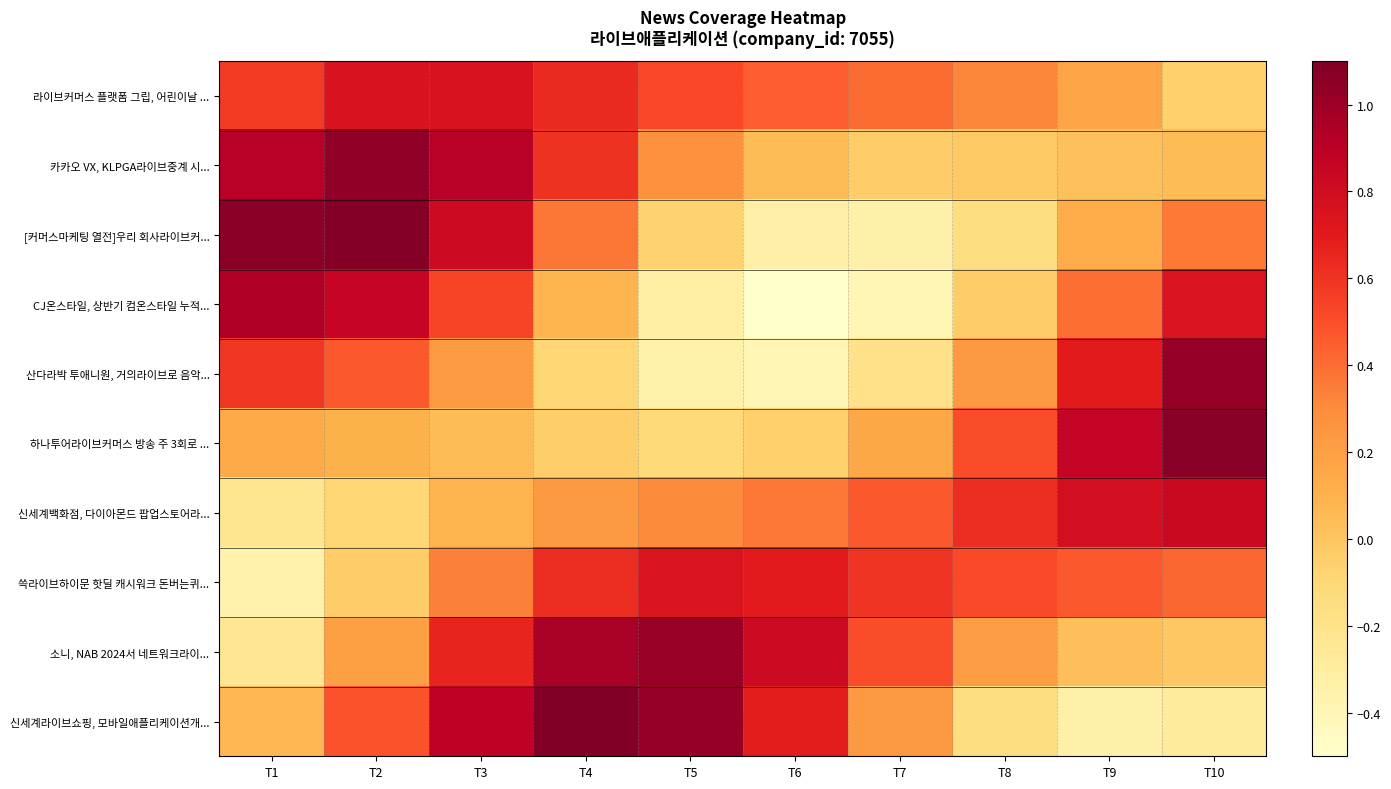

What is the total value across all series at T4?

4.5